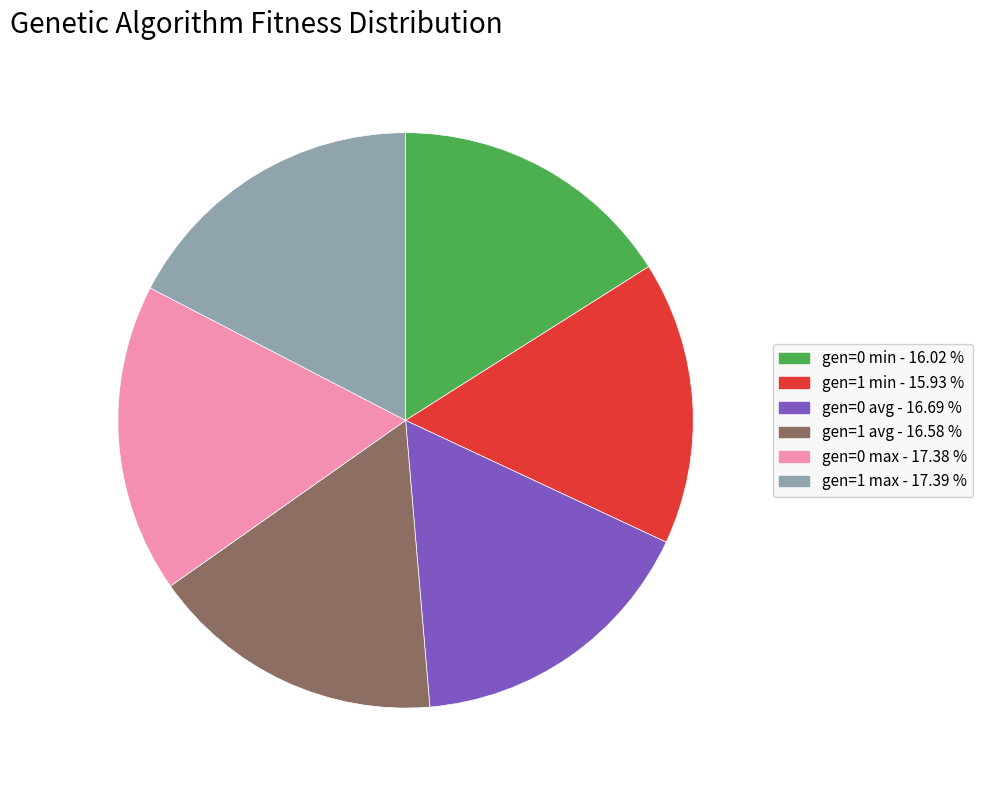

Is it true that gen=0 min is 28% of the pie?

False